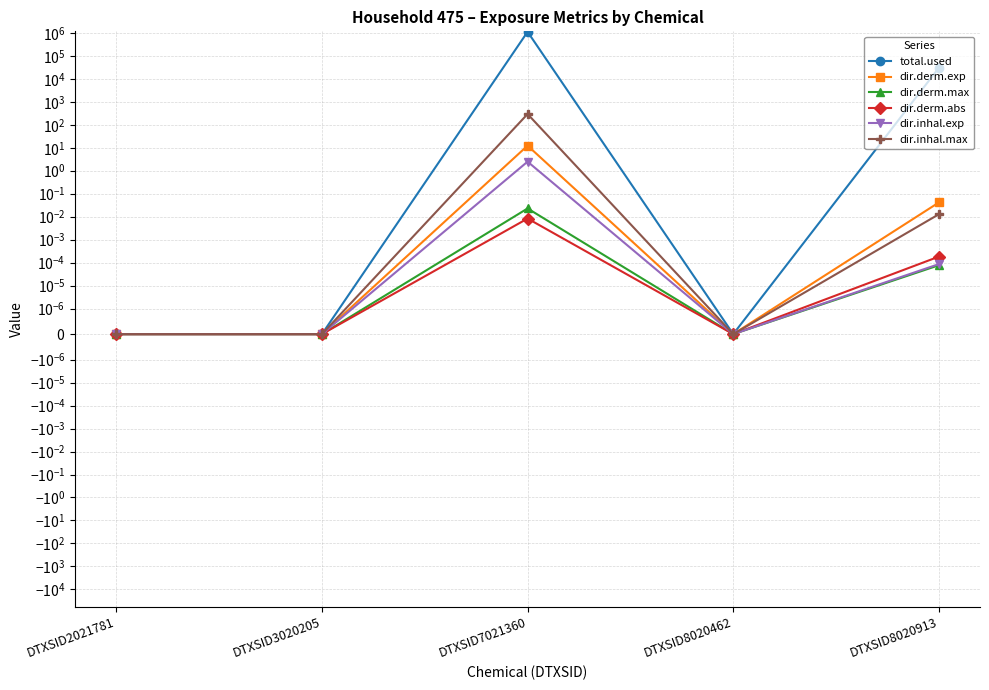

Where is the first local minimum for total.used?

DTXSID8020462